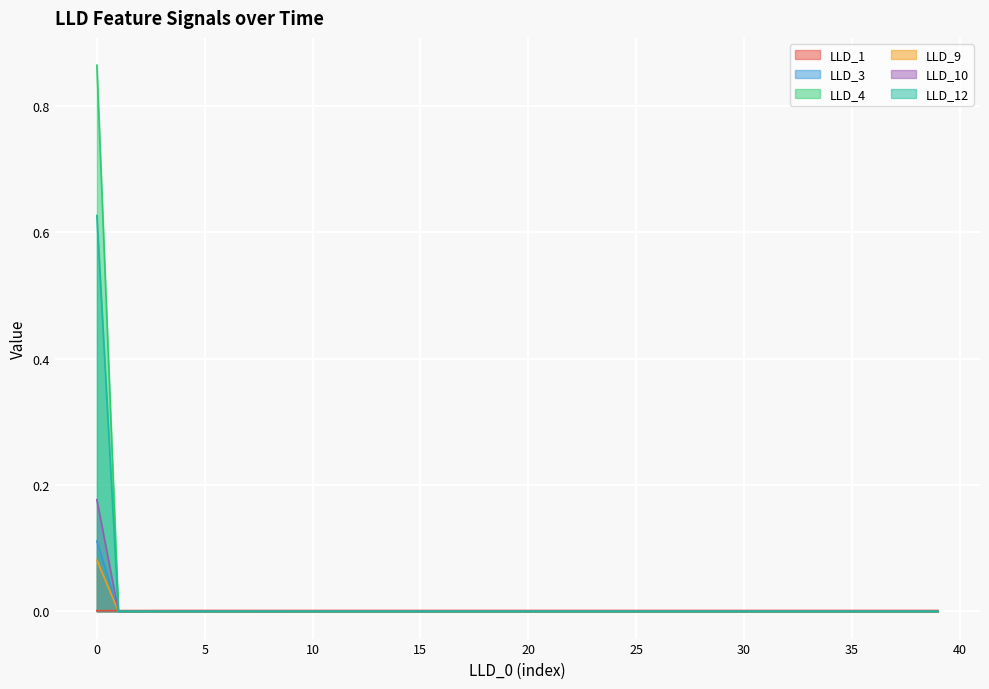

True or false: LLD_10 has more than 2 interior local peaks.

False